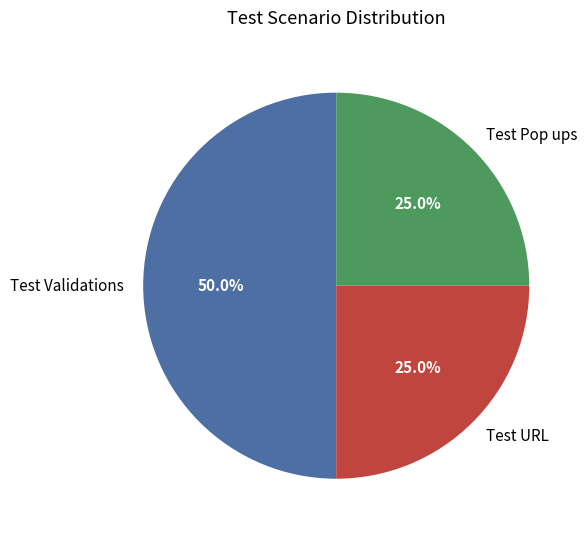

How many segments does this pie chart have?

3